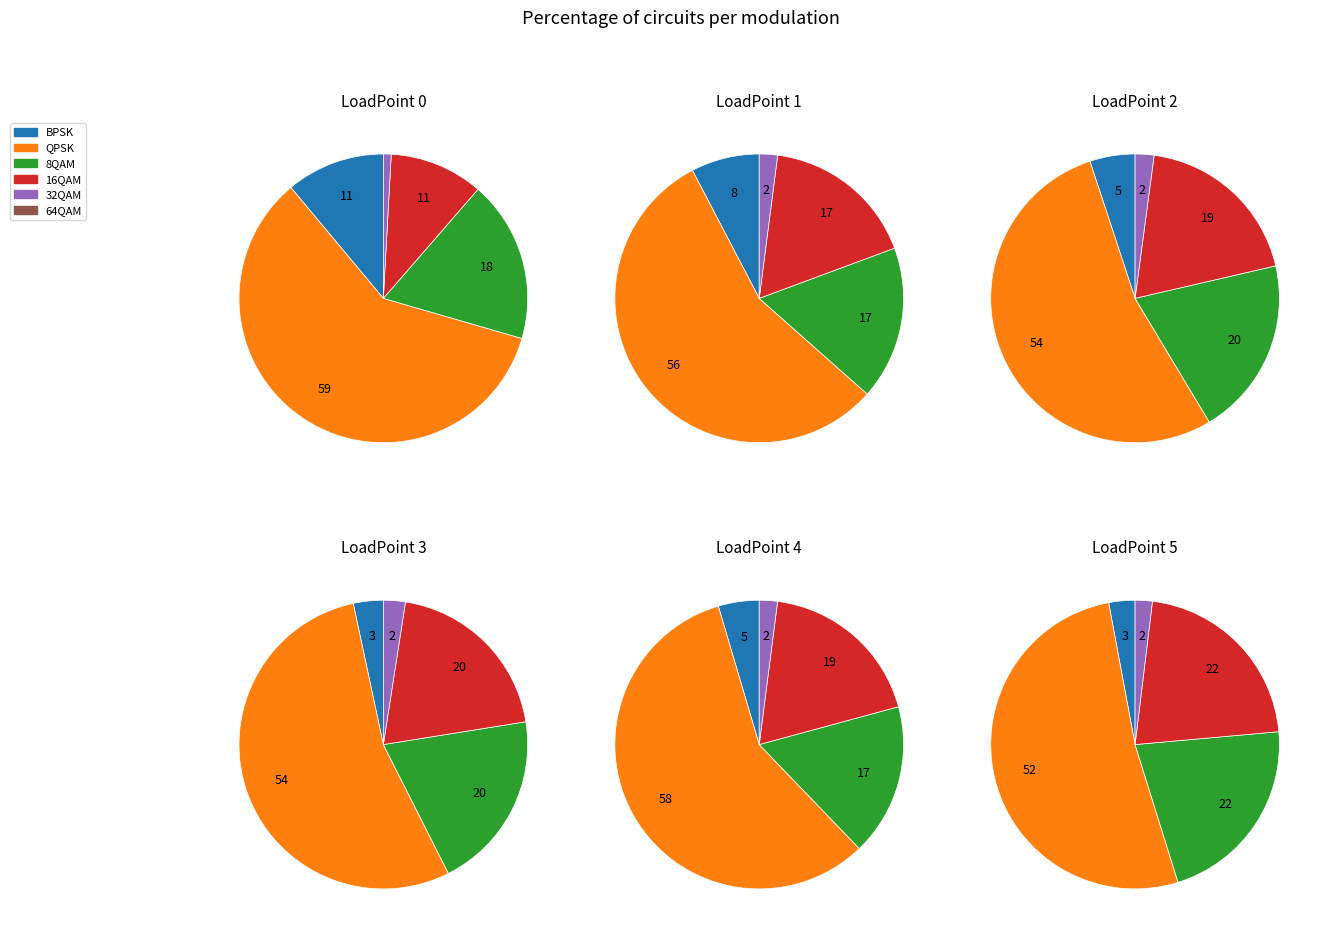

To the nearest percent, what is the combined percentage of 5 and 0?

40%